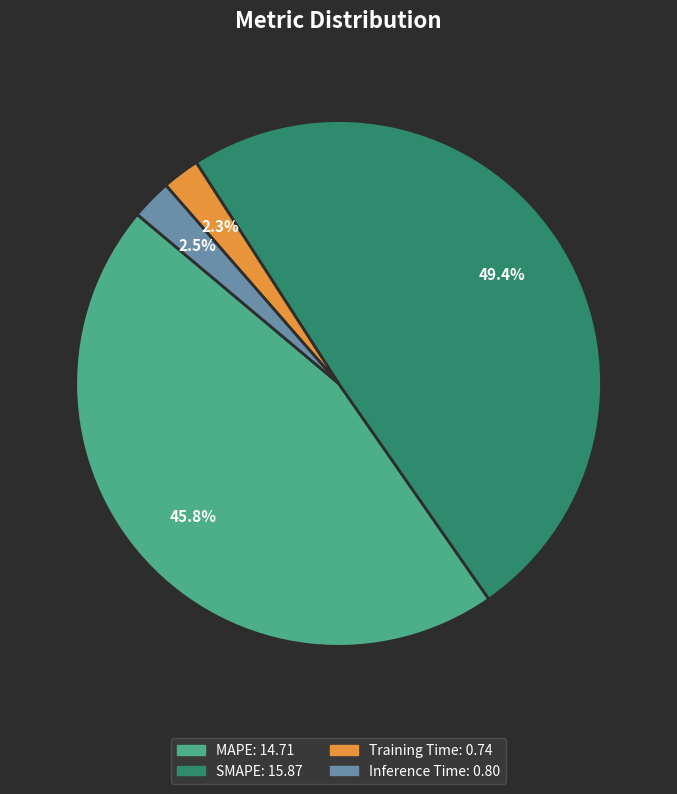

The SMAPE slice represents 49% of the pie. True or false?

True